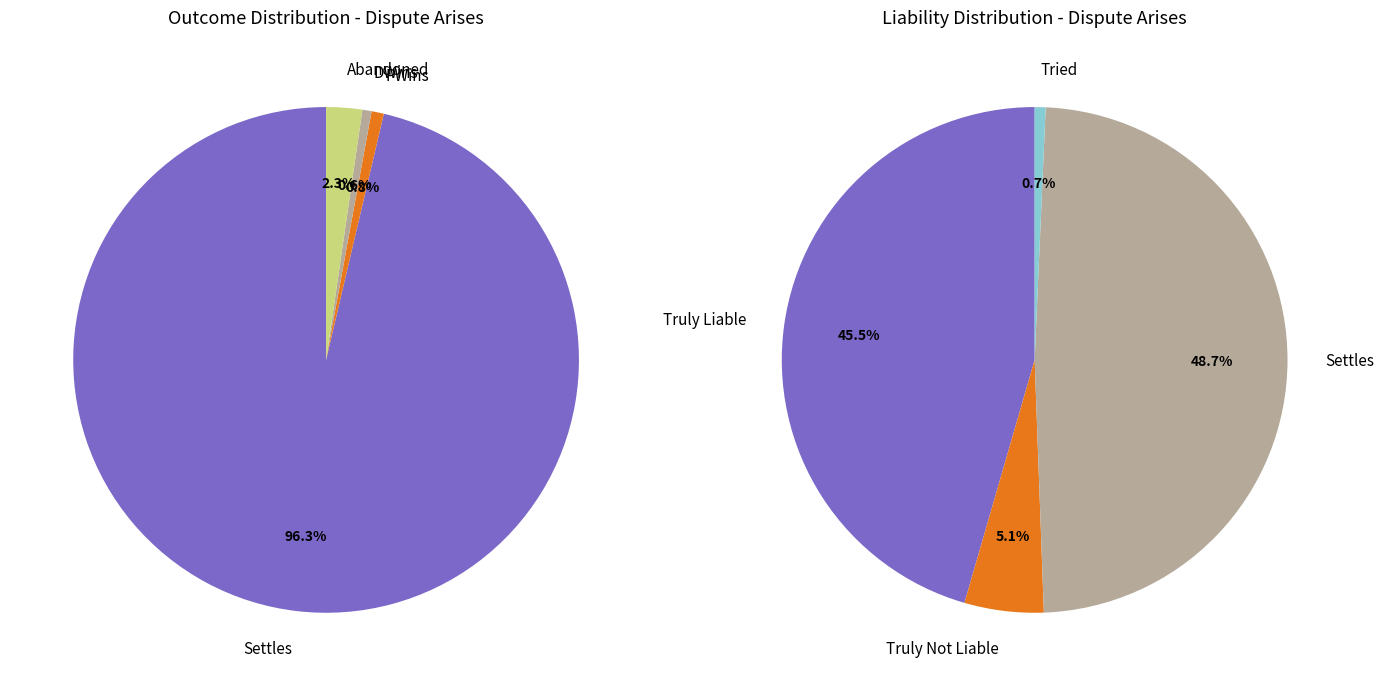

Does any single category account for the majority?

No